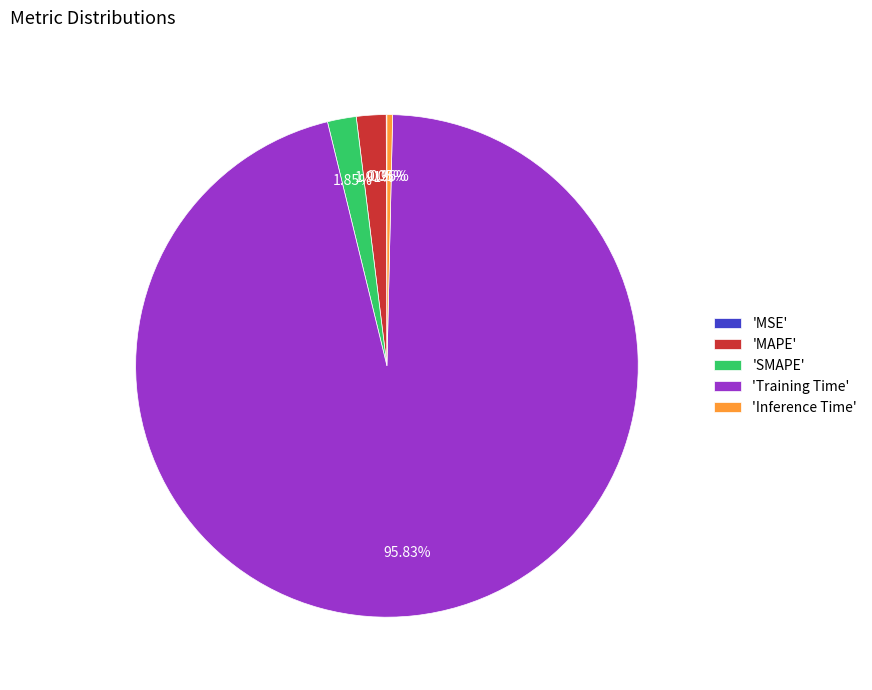

What is the largest slice in the pie chart?

'Training Time'